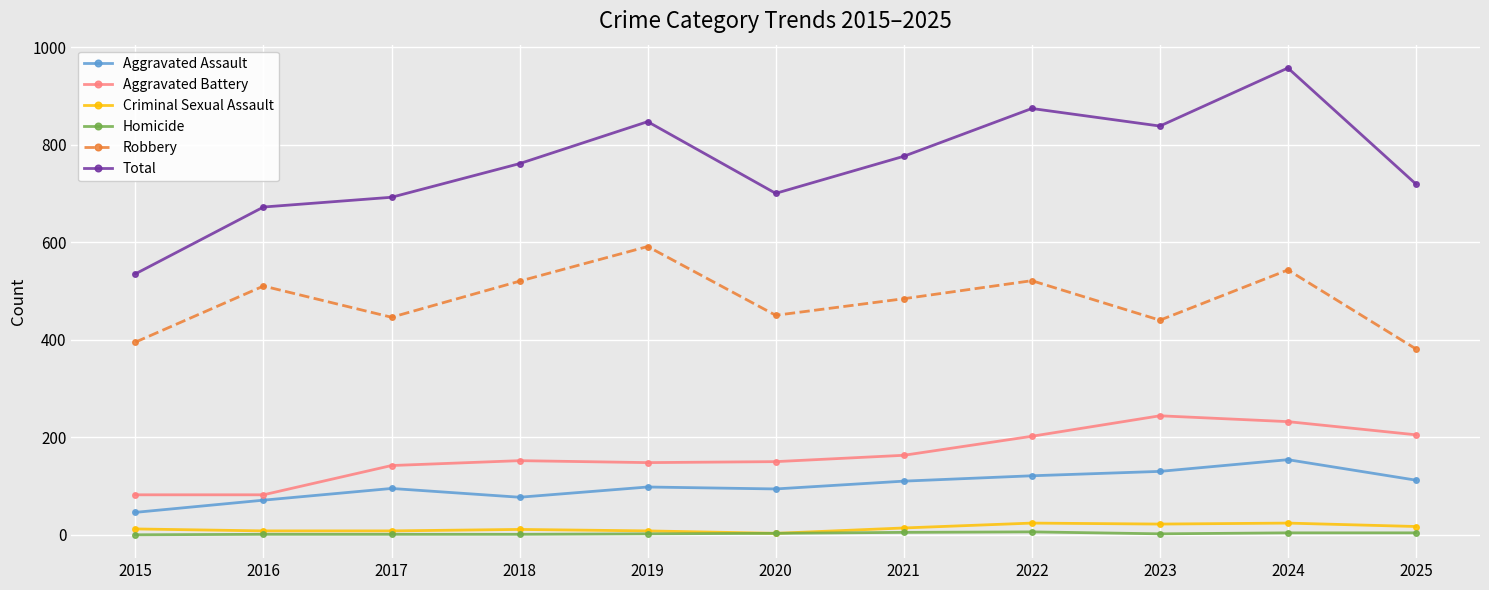

Does the chart have visible grid lines?

Yes